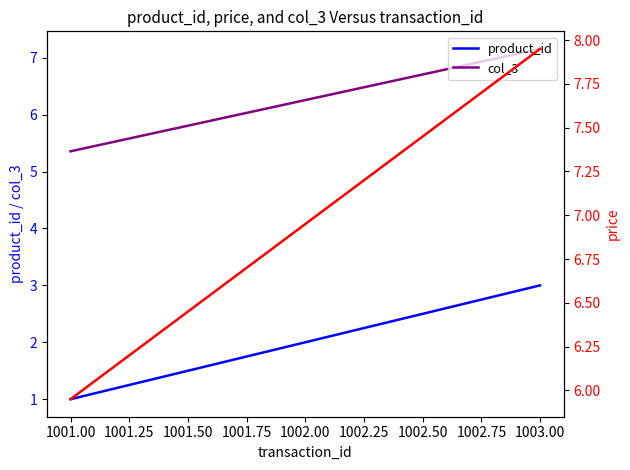

True or false: col_3 has a value of 9.4 at 1003.00.

False